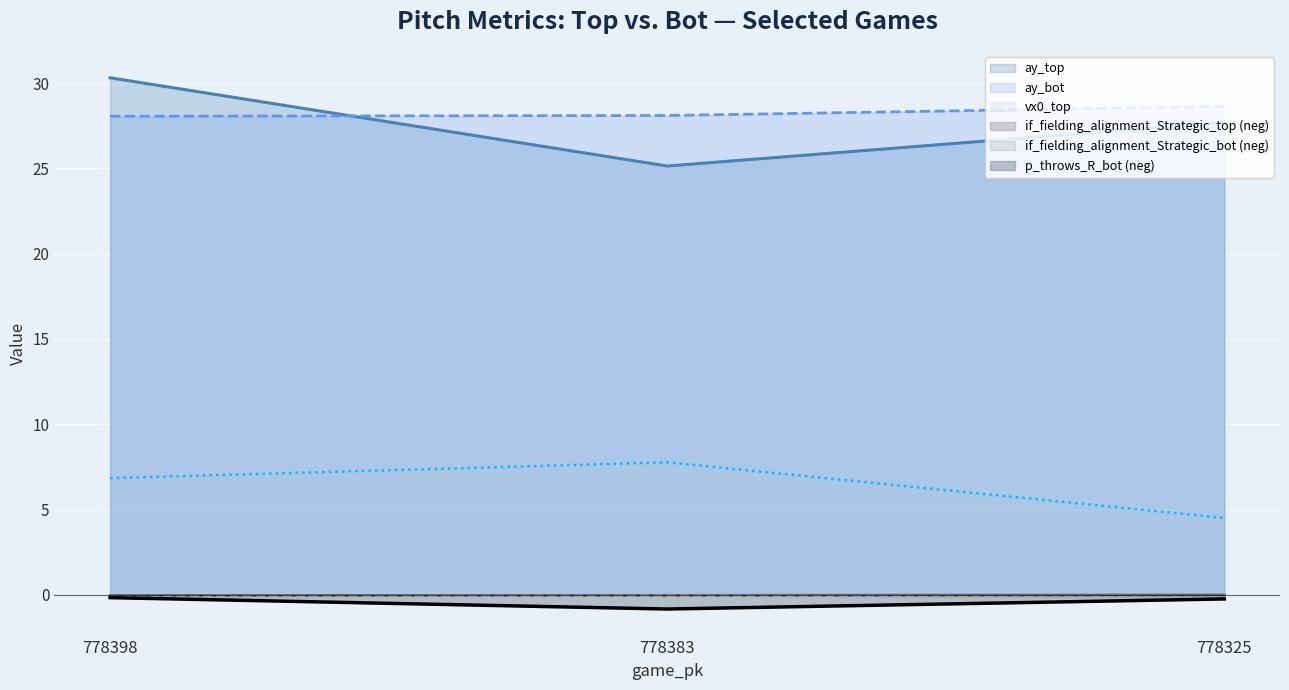

What is the spread (max minus min) of values at 778325?

28.9